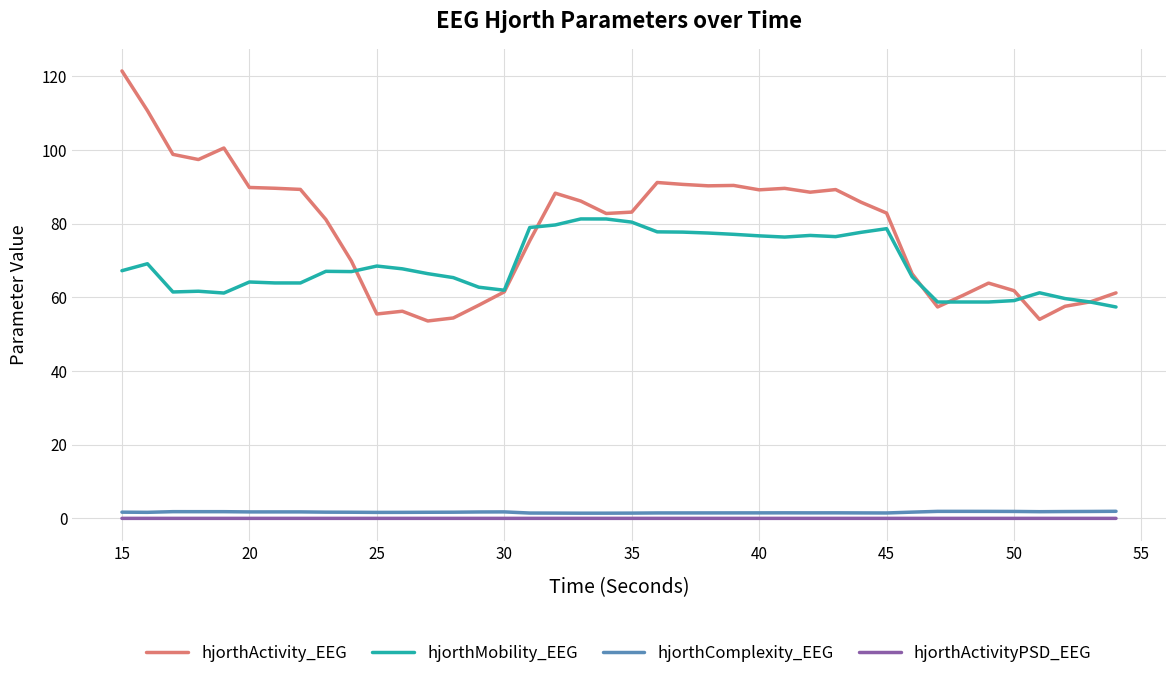

What is the greatest value displayed?

121.4